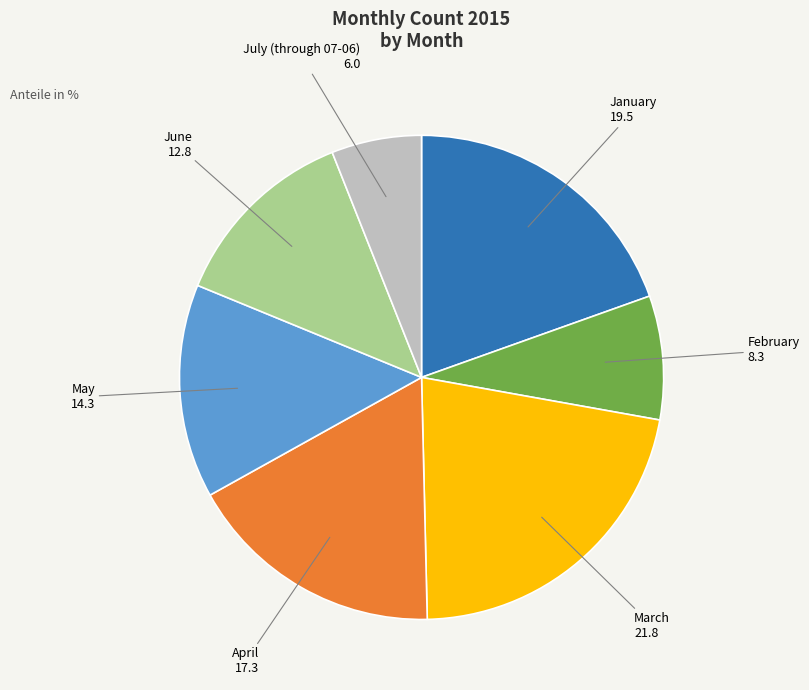

Does April account for over 50% of the chart?

No